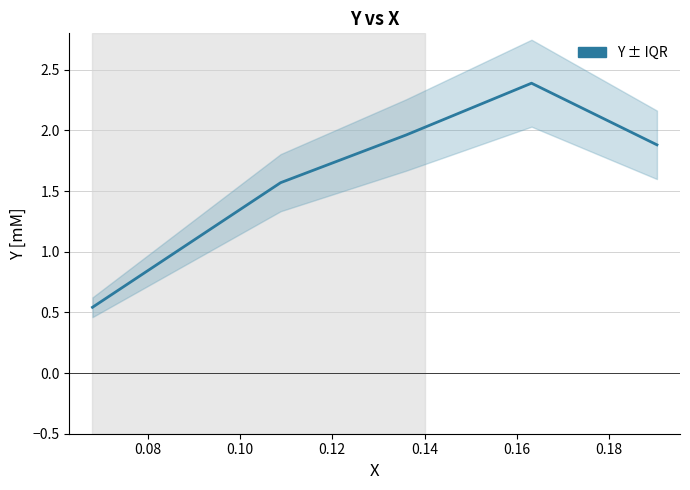

What is the average value?

1.7